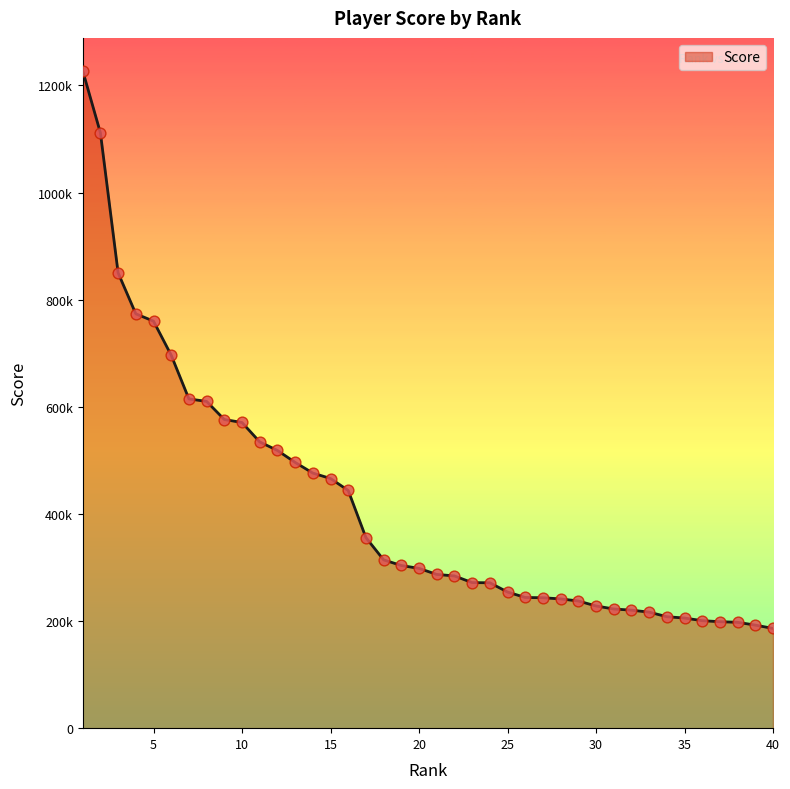

Is this an area chart (filled region under the line)?

Yes